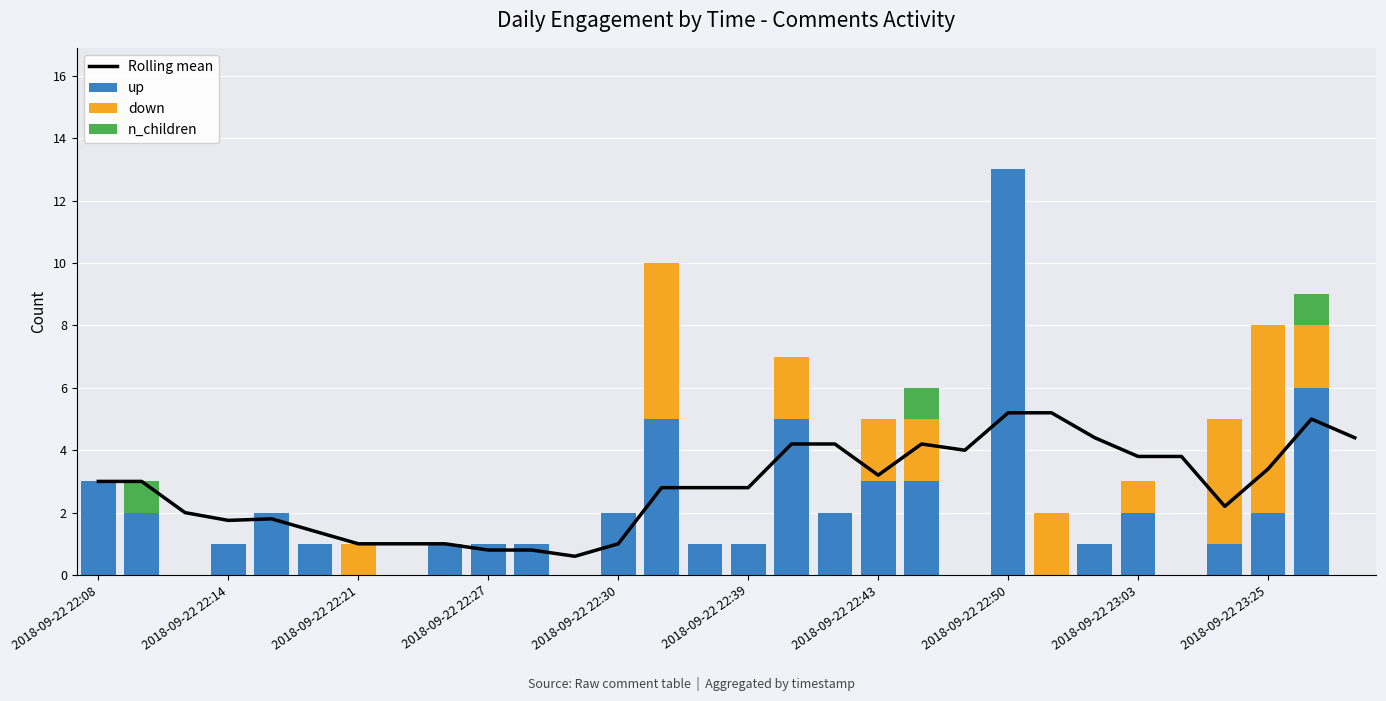

Which category has the highest value in the up series?

2018-09-22 22:50